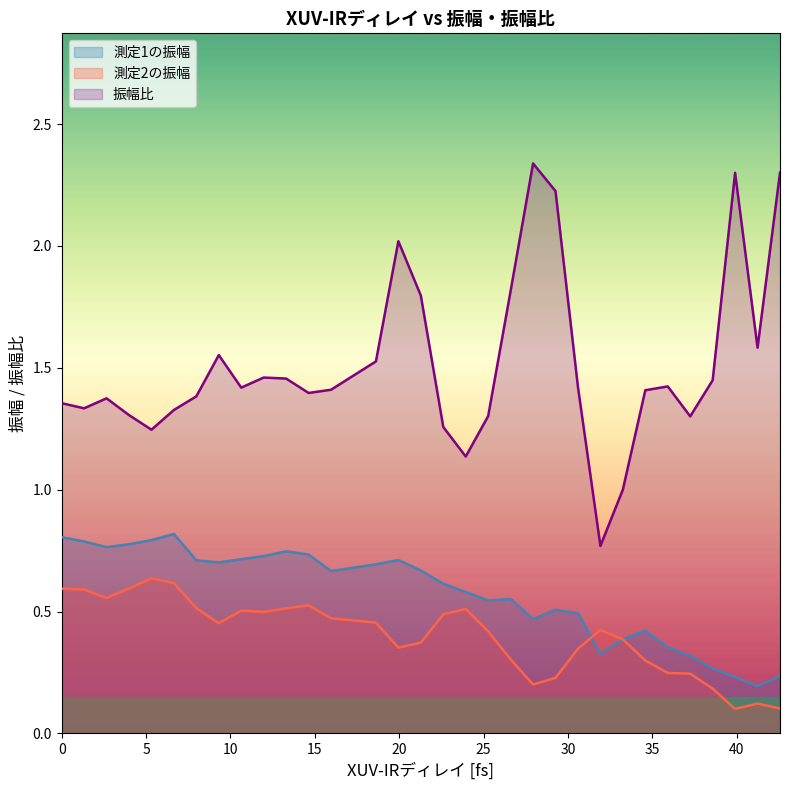

How many 測定1の振幅 values are between 0 and 1?

32